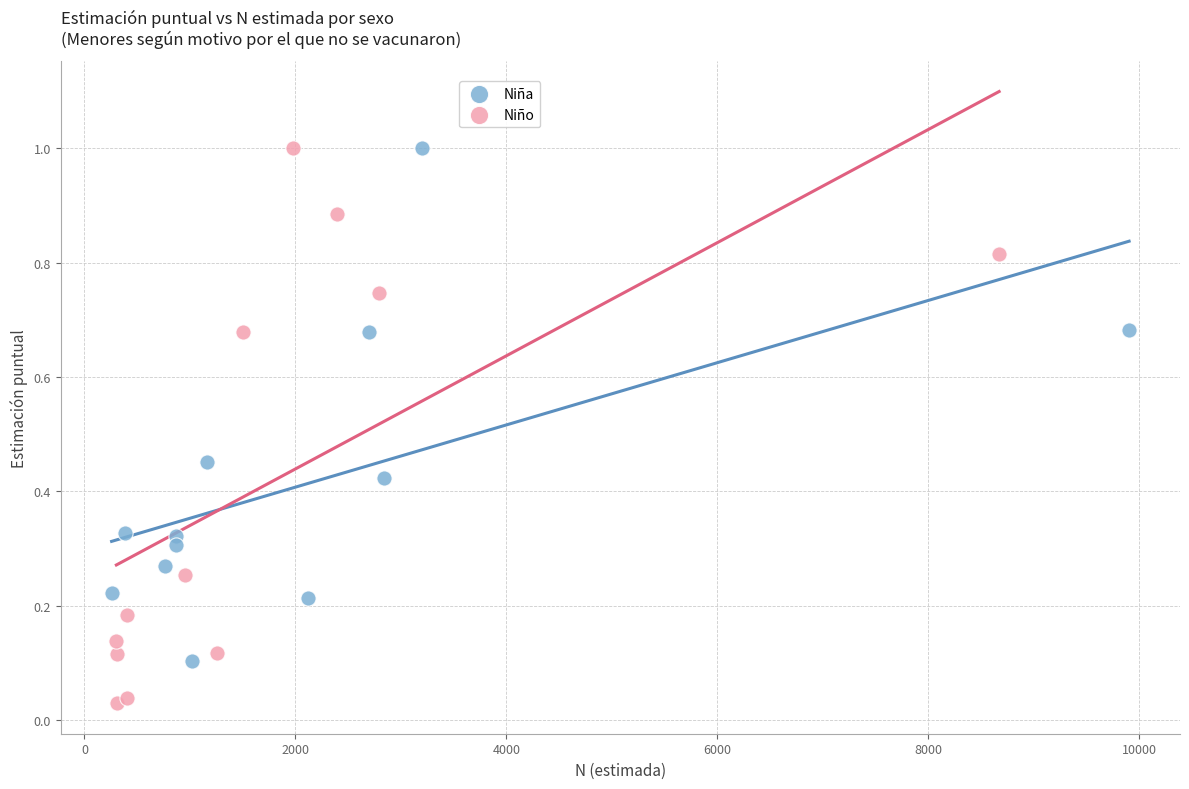

Which series has the widest spread of Y values?

Niño